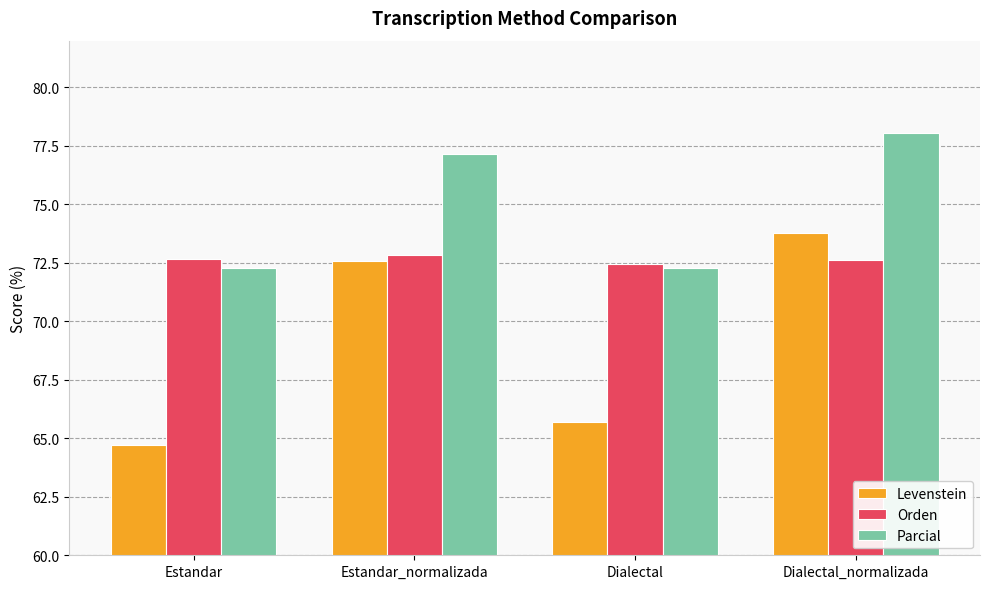

Does the chart contain stacked bars?

No